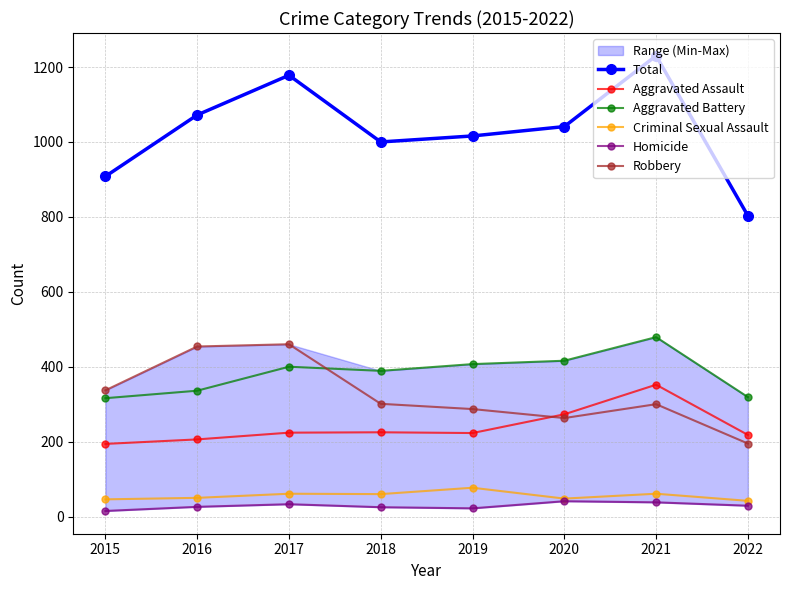

True or false: Homicide has a value of 57 at 2017.

False